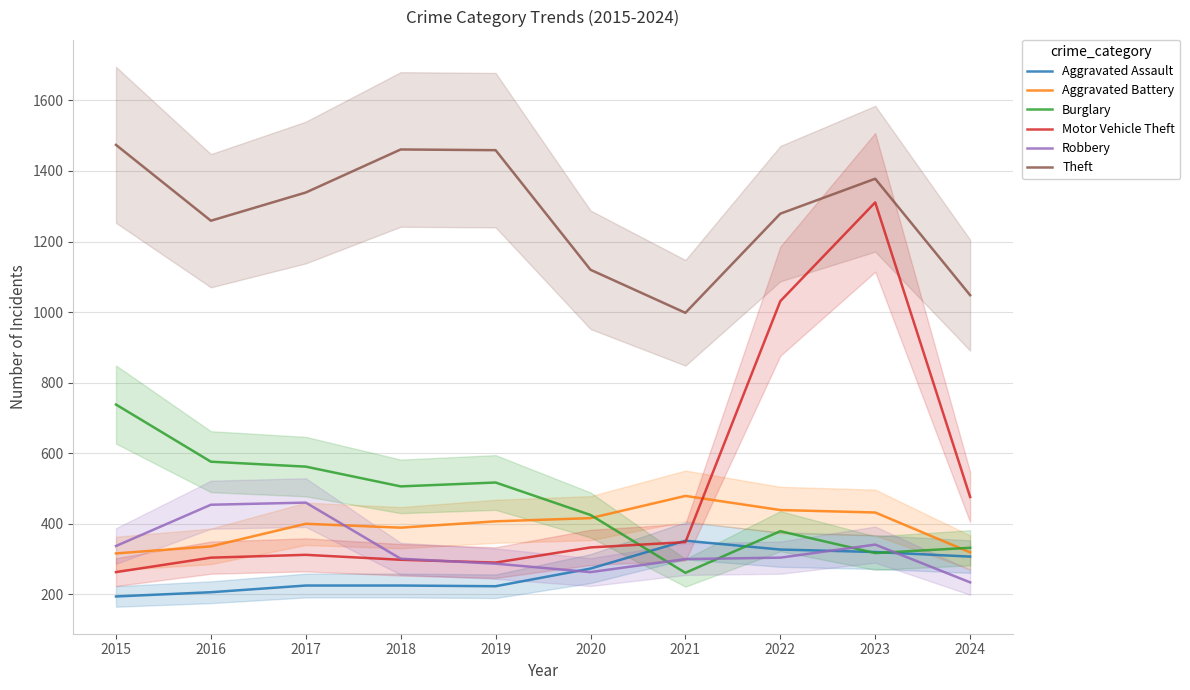

What is the highest value of the Robbery series?

460